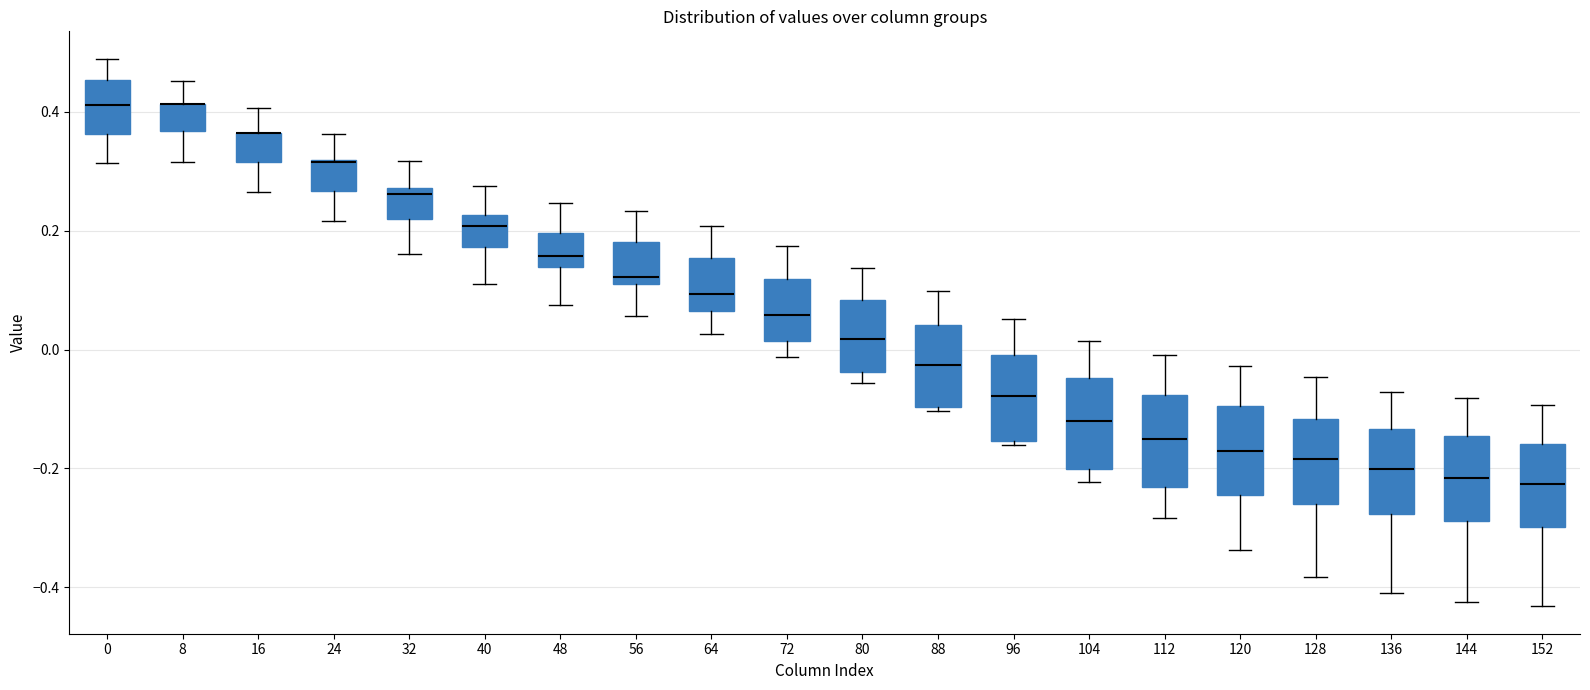

Reading left to right, read every box against the y-axis: the position of its median line, the range the box covers, and the ends of its whiskers. The values are not printed on the chart, so give them approximately, as read against the axis.

0: median 0.42, box 0.36 to 0.46, whiskers 0.32 to 0.48
8: median 0.42 (drawn on the box's upper edge), box 0.36 to 0.42, whiskers 0.32 to 0.46
16: median 0.36 (drawn on the box's upper edge), box 0.32 to 0.36, whiskers 0.26 to 0.40
24: median 0.32 (drawn on the box's upper edge), box 0.26 to 0.32, whiskers 0.22 to 0.36
32: median 0.26, box 0.22 to 0.28, whiskers 0.16 to 0.32
40: median 0.20, box 0.18 to 0.22, whiskers 0.12 to 0.28
48: median 0.16, box 0.14 to 0.20, whiskers 0.08 to 0.24
56: median 0.12 (just above the box's lower edge), box 0.12 to 0.18, whiskers 0.06 to 0.24
64: median 0.10, box 0.06 to 0.16, whiskers 0.02 to 0.20
72: median 0.06, box 0.02 to 0.12, whiskers -0.02 to 0.18
80: median 0.02, box -0.04 to 0.08, whiskers -0.06 to 0.14
88: median -0.02, box -0.10 to 0.04, whiskers -0.10 to 0.10
96: median -0.08, box -0.16 to 0.00, whiskers -0.16 (just below the box's lower edge) to 0.06
104: median -0.12, box -0.20 to -0.04, whiskers -0.22 to 0.02
112: median -0.14, box -0.24 to -0.08, whiskers -0.28 to 0.00
120: median -0.18, box -0.24 to -0.10, whiskers -0.34 to -0.02
128: median -0.18, box -0.26 to -0.12, whiskers -0.38 to -0.04
136: median -0.20, box -0.28 to -0.14, whiskers -0.40 to -0.08
144: median -0.22, box -0.28 to -0.14, whiskers -0.42 to -0.08
152: median -0.22, box -0.30 to -0.16, whiskers -0.44 to -0.10